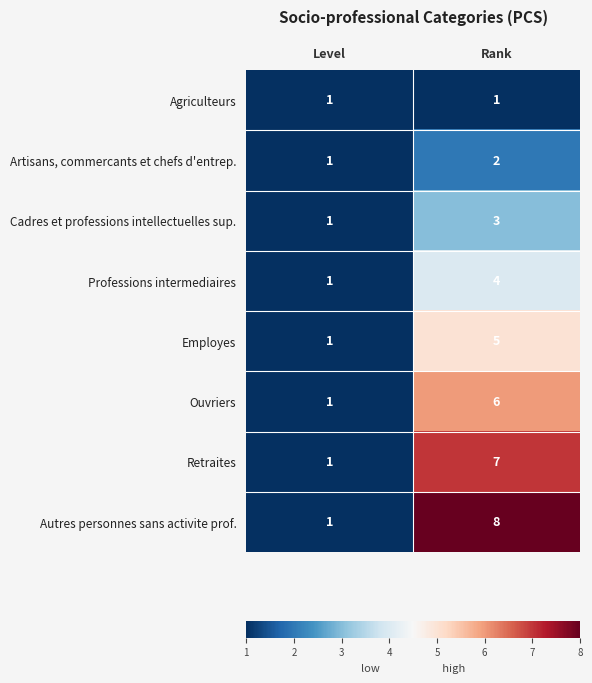

Reading left to right, extract all data points from this chart.

Agriculteurs: Level=1	Rank=1
Artisans, commercants et chefs d'entrep.: Level=1	Rank=2
Cadres et professions intellectuelles sup.: Level=1	Rank=3
Professions intermediaires: Level=1	Rank=4
Employes: Level=1	Rank=5
Ouvriers: Level=1	Rank=6
Retraites: Level=1	Rank=7
Autres personnes sans activite prof.: Level=1	Rank=8